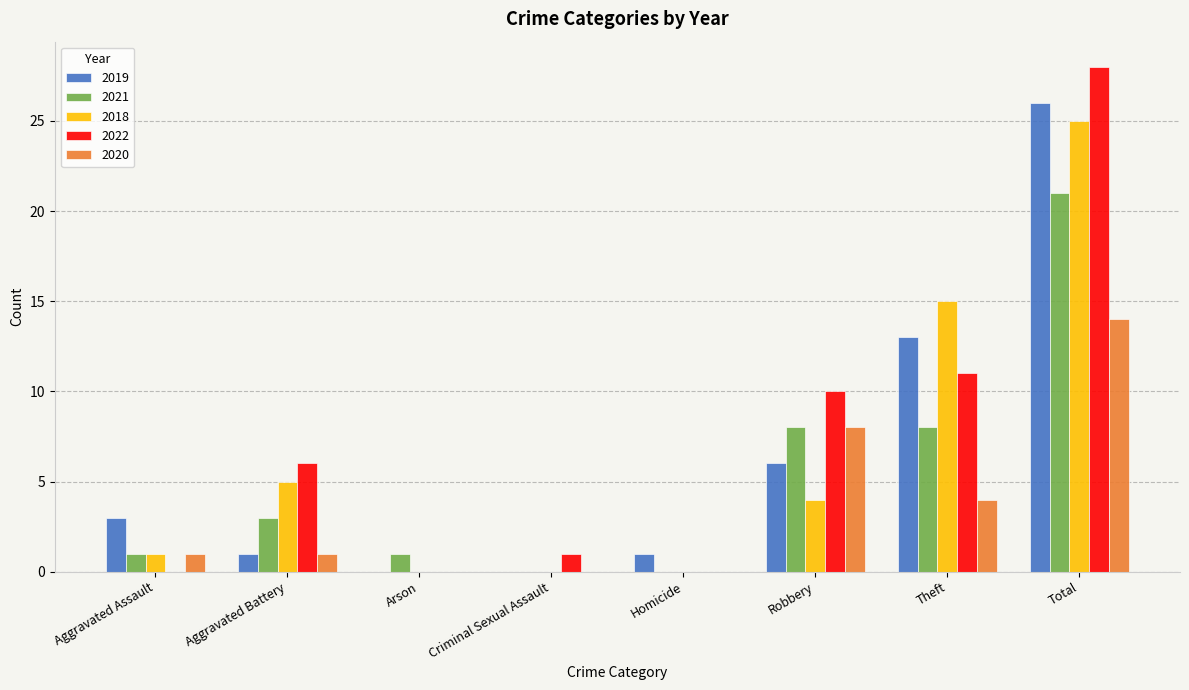

Reading left to right, transcribe all the data shown in this chart.

2019: 3	1	0	0	1	6	13	26
2021: 1	3	1	0	0	8	8	21
2018: 1	5	0	0	0	4	15	25
2022: 0	6	0	1	0	10	11	28
2020: 1	1	0	0	0	8	4	14